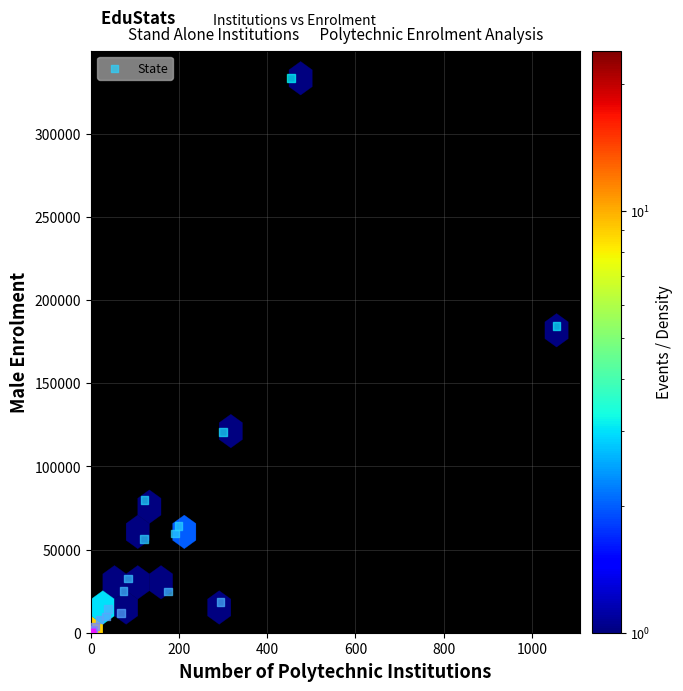

What Y value in the scatter plot is closest to 166655?

184480